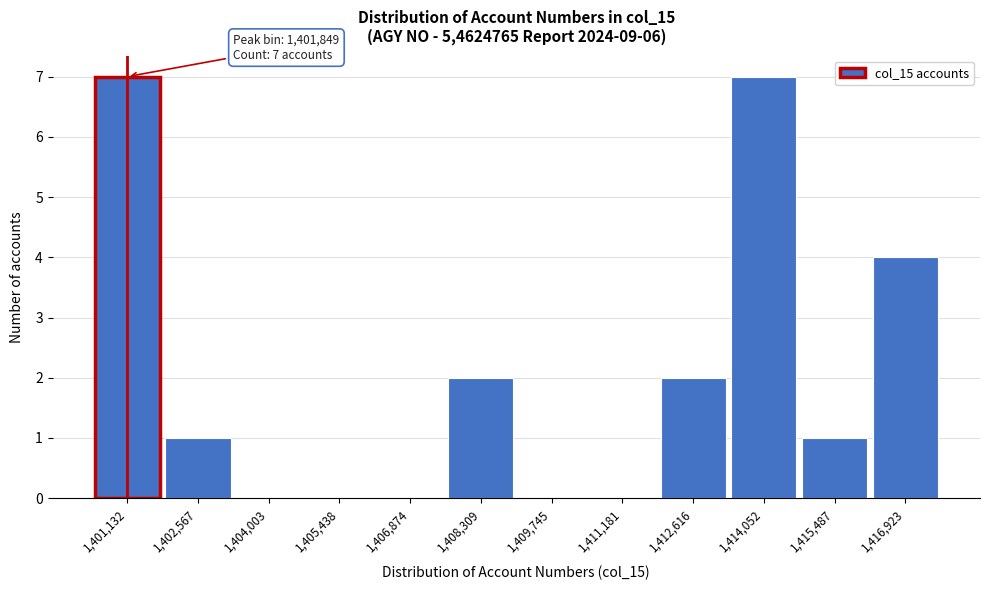

Reading left to right, list all the values displayed in this chart.

1,401,132=7	1,402,567=1	1,404,003=0	1,405,438=0	1,406,874=0	1,408,309=2	1,409,745=0	1,411,181=0	1,412,616=2	1,414,052=7	1,415,487=1	1,416,923=4